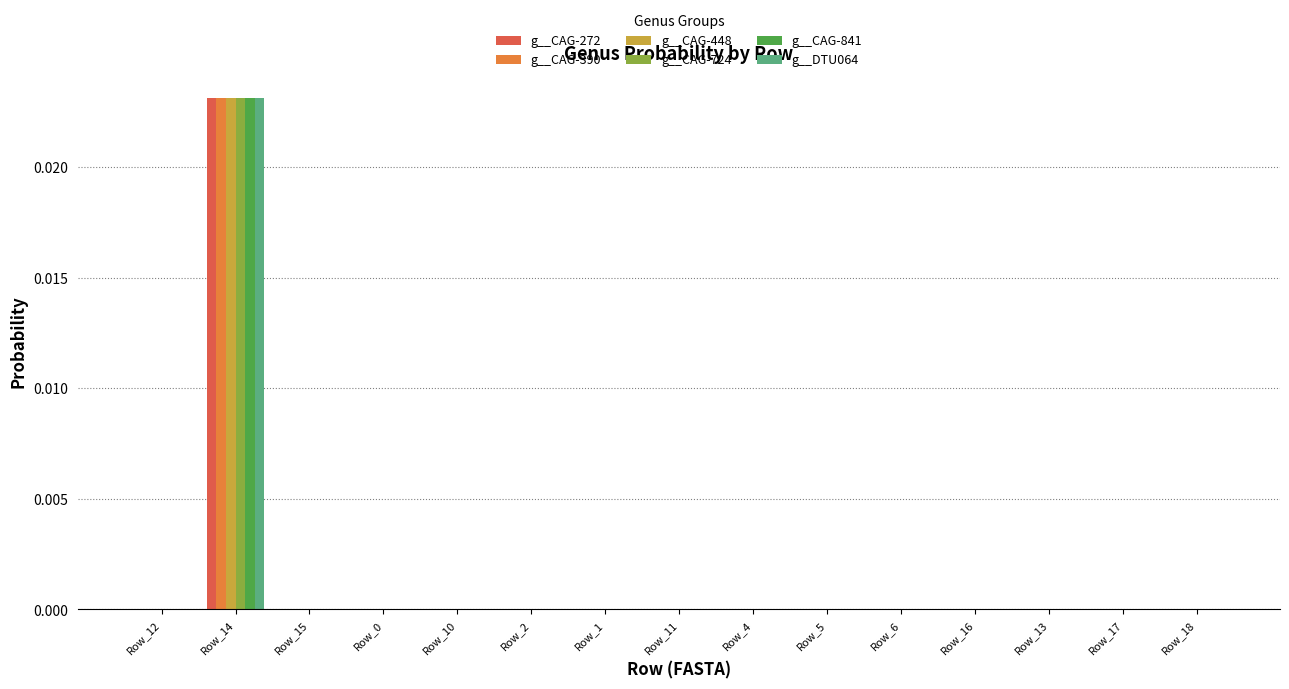

The g__DTU064 series shows 0.0 at Row_17. True or false?

True